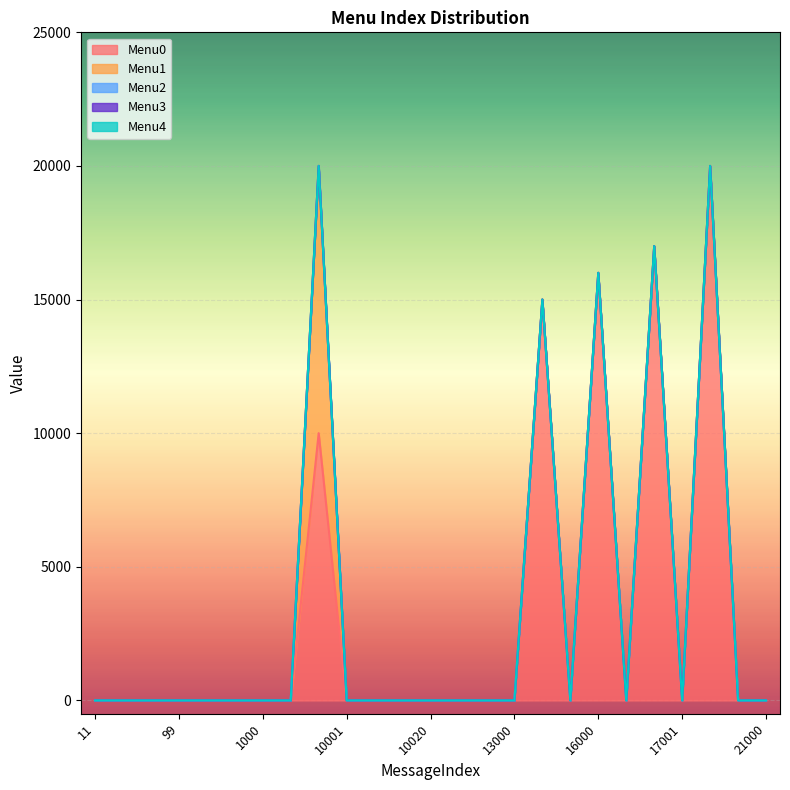

Does the chart display data point markers on the line(s)?

No